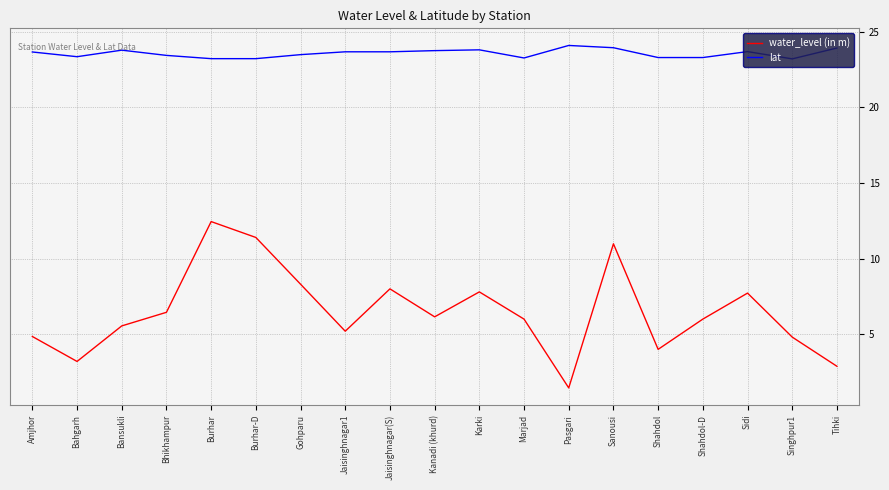

How many lines are shown in the chart?

2